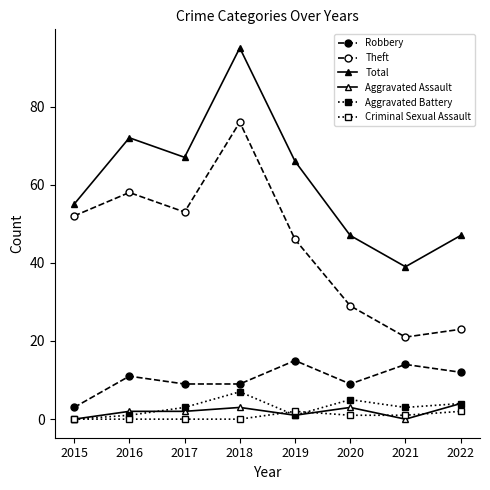

Count the number of categories in the chart.

8